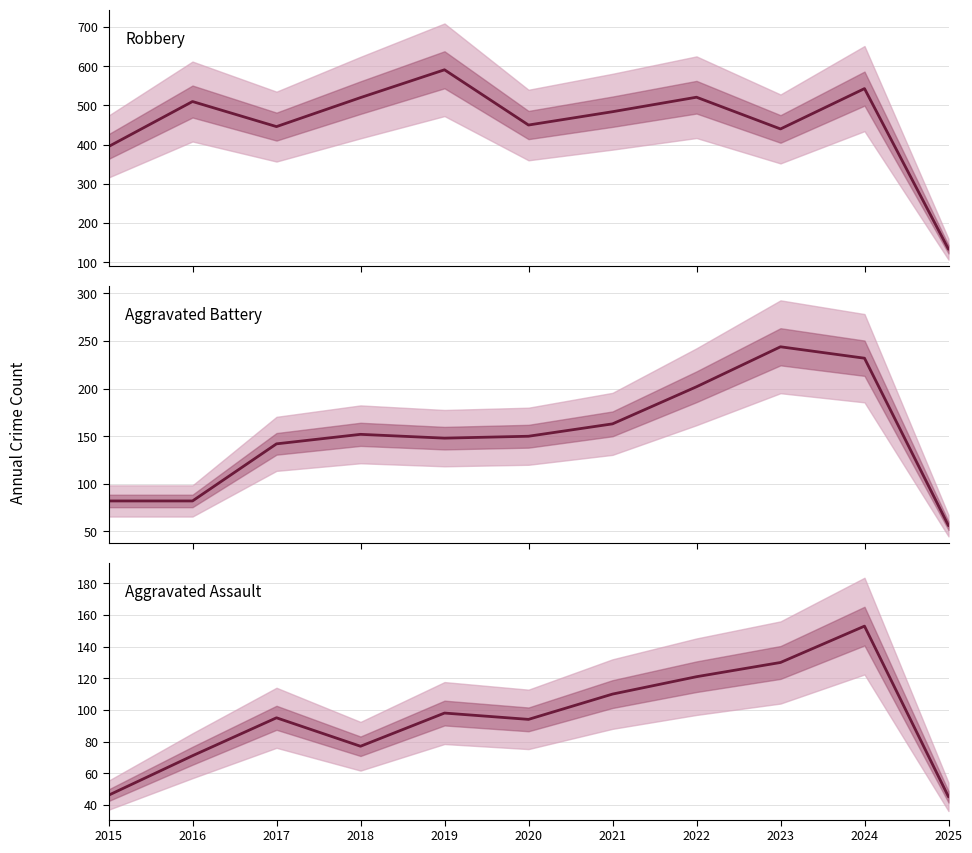

Reading left to right, what are all the values shown in this chart?

Robbery: 395	510	446	520	591	450	484	521	440	543	133
Aggravated Battery: 82	82	142	152	148	150	163	202	244	232	56
Aggravated Assault: 46	71	95	77	98	94	110	121	130	153	45